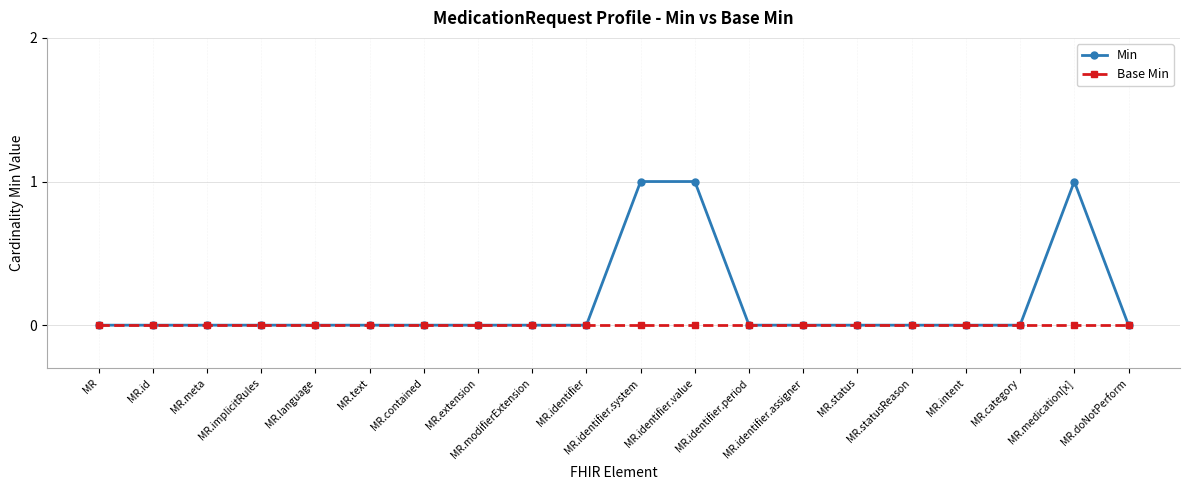

Which series has the largest range (max minus min)?

Min